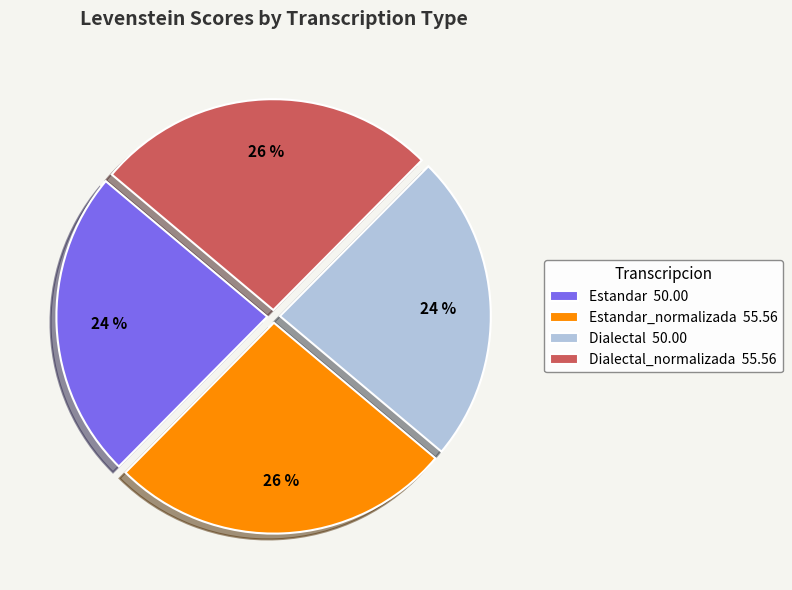

To the nearest percent, what portion does Estandar 50.00 represent?

24%